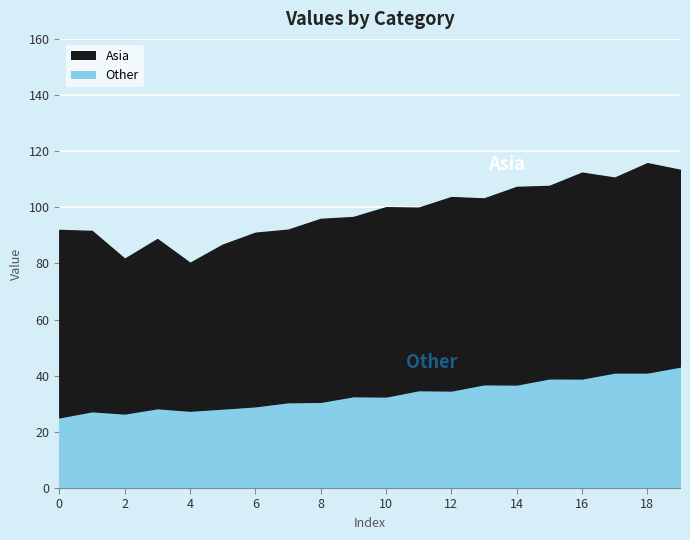

What is the spread (max minus min) of values at 14?

33.5